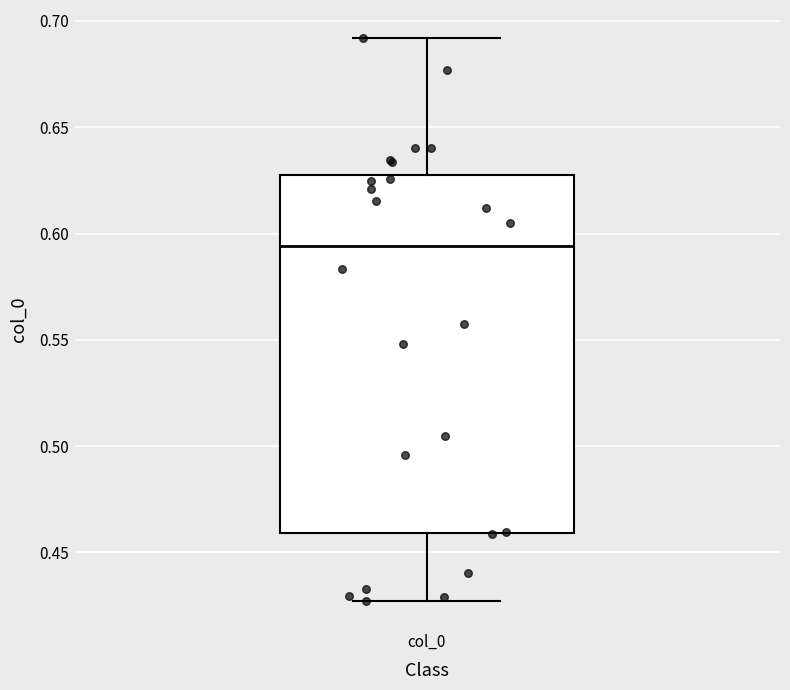

Transcribe this box plot: give where the median line is, the range the box spans, and where the two whiskers end, as read against the y-axis. The values are not printed on the chart, so give them approximately, as read against the axis.

median 0.595, box 0.460 to 0.630, whiskers 0.425 to 0.690